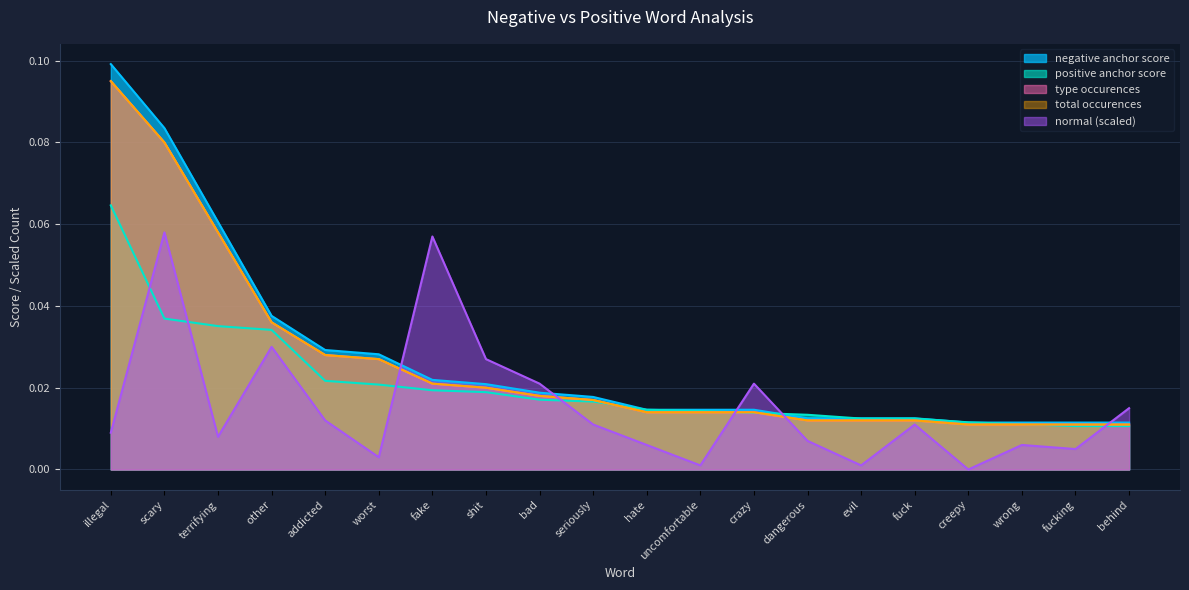

Count the number of data series in this chart.

5